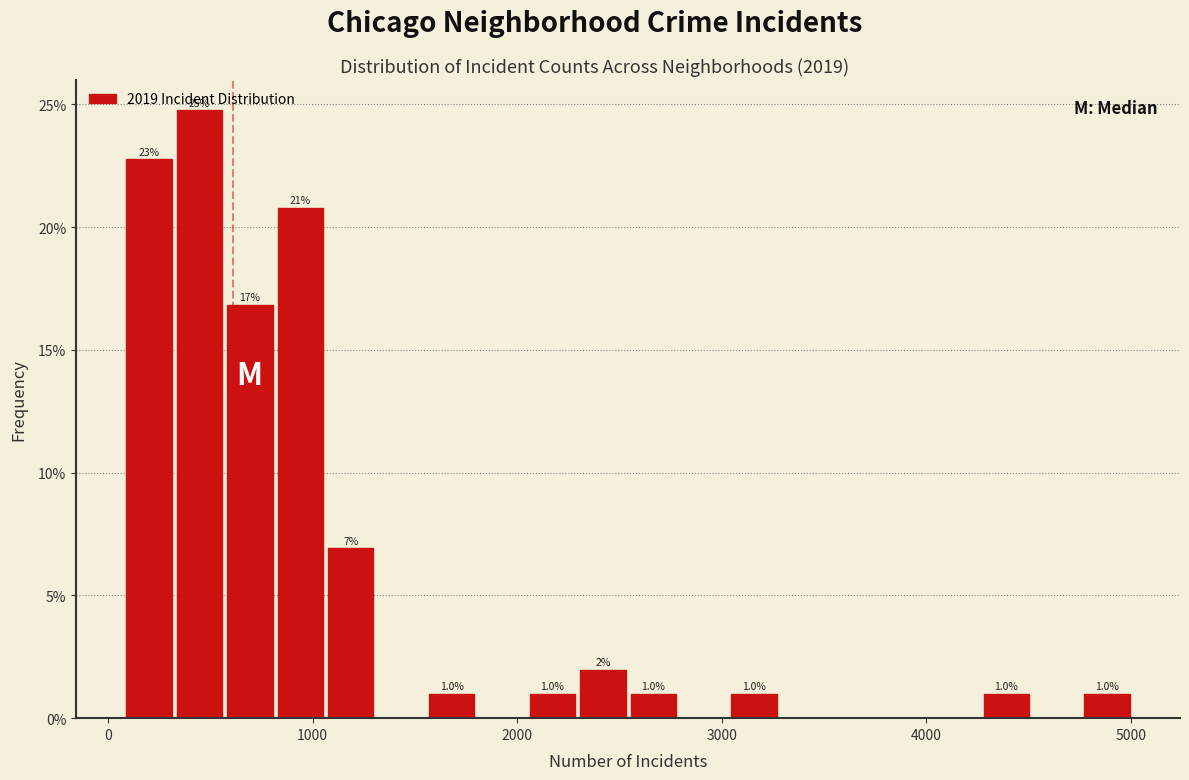

Around what value on the x-axis is the tallest bar? Give the approximate position of its centre, as read against the axis.

400